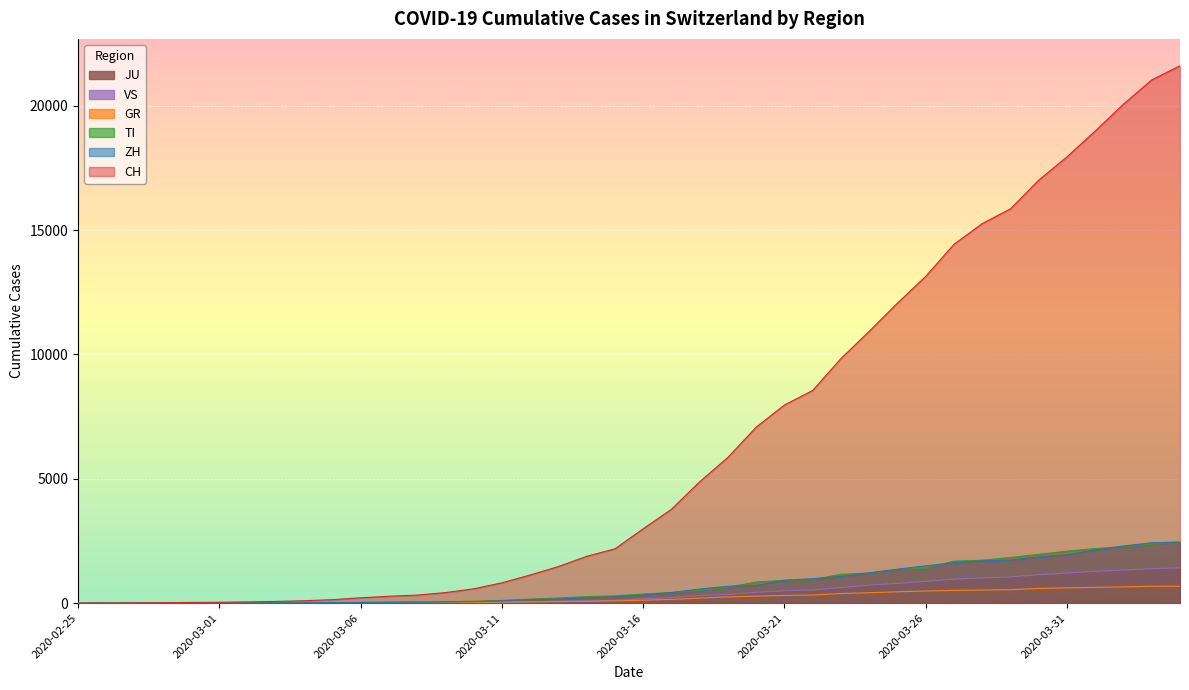

Reading left to right, transcribe all the data shown in this chart.

CH: 2020-02-25=0	2020-02-26=4	2020-02-27=8	2020-02-28=20	2020-02-29=30	2020-03-01=36	2020-03-02=50	2020-03-03=70	2020-03-04=97	2020-03-05=141	2020-03-06=216	2020-03-07=278	2020-03-08=325	2020-03-09=426	2020-03-10=577	2020-03-11=817	2020-03-12=1132	2020-03-13=1472	2020-03-14=1883	2020-03-15=2183	2020-03-16=2989	2020-03-17=3774	2020-03-18=4879	2020-03-19=5861	2020-03-20=7075	2020-03-21=7967	2020-03-22=8551	2020-03-23=9834	2020-03-24=10930	2020-03-25=12061	2020-03-26=13138	2020-03-27=14426	2020-03-28=15259	2020-03-29=15851	2020-03-30=17005	2020-03-31=17943	2020-04-01=18980	2020-04-02=20062	2020-04-03=21035	2020-04-04=21605
ZH: 2020-02-25=0	2020-02-26=0	2020-02-27=0	2020-02-28=2	2020-02-29=6	2020-03-01=7	2020-03-02=10	2020-03-03=13	2020-03-04=15	2020-03-05=23	2020-03-06=29	2020-03-07=34	2020-03-08=40	2020-03-09=49	2020-03-10=62	2020-03-11=101	2020-03-12=140	2020-03-13=163	2020-03-14=218	2020-03-15=250	2020-03-16=326	2020-03-17=429	2020-03-18=568	2020-03-19=679	2020-03-20=711	2020-03-21=925	2020-03-22=984	2020-03-23=1073	2020-03-24=1221	2020-03-25=1368	2020-03-26=1500	2020-03-27=1627	2020-03-28=1701	2020-03-29=1733	2020-03-30=1859	2020-03-31=1947	2020-04-01=2136	2020-04-02=2300	2020-04-03=2428	2020-04-04=2461
GR: 2020-02-25=0	2020-02-26=2	2020-02-27=2	2020-02-28=6	2020-02-29=6	2020-03-01=6	2020-03-02=9	2020-03-03=10	2020-03-04=13	2020-03-05=15	2020-03-06=16	2020-03-07=18	2020-03-08=19	2020-03-09=28	2020-03-10=32	2020-03-11=44	2020-03-12=53	2020-03-13=65	2020-03-14=73	2020-03-15=93	2020-03-16=118	2020-03-17=152	2020-03-18=204	2020-03-19=252	2020-03-20=283	2020-03-21=311	2020-03-22=327	2020-03-23=386	2020-03-24=419	2020-03-25=458	2020-03-26=487	2020-03-27=513	2020-03-28=527	2020-03-29=542	2020-03-30=591	2020-03-31=617	2020-04-01=635	2020-04-02=655	2020-04-03=678	2020-04-04=680
TI: 2020-02-25=0	2020-02-26=0	2020-02-27=1	2020-02-28=1	2020-02-29=2	2020-03-01=2	2020-03-02=4	2020-03-03=8	2020-03-04=13	2020-03-05=25	2020-03-06=28	2020-03-07=41	2020-03-08=49	2020-03-09=61	2020-03-10=75	2020-03-11=108	2020-03-12=163	2020-03-13=206	2020-03-14=265	2020-03-15=293	2020-03-16=368	2020-03-17=426	2020-03-18=511	2020-03-19=638	2020-03-20=849	2020-03-21=916	2020-03-22=945	2020-03-23=1162	2020-03-24=1209	2020-03-25=1354	2020-03-26=1401	2020-03-27=1688	2020-03-28=1727	2020-03-29=1837	2020-03-30=1962	2020-03-31=2091	2020-04-01=2195	2020-04-02=2271	2020-04-03=2377	2020-04-04=2442
VS: 2020-02-25=0	2020-02-26=0	2020-02-27=0	2020-02-28=1	2020-02-29=1	2020-03-01=2	2020-03-02=3	2020-03-03=3	2020-03-04=4	2020-03-05=5	2020-03-06=6	2020-03-07=7	2020-03-08=12	2020-03-09=17	2020-03-10=22	2020-03-11=30	2020-03-12=53	2020-03-13=76	2020-03-14=98	2020-03-15=115	2020-03-16=172	2020-03-17=225	2020-03-18=312	2020-03-19=349	2020-03-20=436	2020-03-21=498	2020-03-22=535	2020-03-23=628	2020-03-24=728	2020-03-25=793	2020-03-26=874	2020-03-27=968	2020-03-28=1017	2020-03-29=1055	2020-03-30=1144	2020-03-31=1211	2020-04-01=1282	2020-04-02=1334	2020-04-03=1385	2020-04-04=1418
JU: 2020-02-25=0	2020-02-26=0	2020-02-27=1	2020-02-28=1	2020-02-29=1	2020-03-01=1	2020-03-02=1	2020-03-03=2	2020-03-04=2	2020-03-05=4	2020-03-06=4	2020-03-07=5	2020-03-08=5	2020-03-09=7	2020-03-10=7	2020-03-11=7	2020-03-12=12	2020-03-13=17	2020-03-14=18	2020-03-15=19	2020-03-16=25	2020-03-17=29	2020-03-18=32	2020-03-19=36	2020-03-20=44	2020-03-21=54	2020-03-22=61	2020-03-23=69	2020-03-24=82	2020-03-25=92	2020-03-26=100	2020-03-27=114	2020-03-28=119	2020-03-29=127	2020-03-30=128	2020-03-31=140	2020-04-01=145	2020-04-02=149	2020-04-03=149	2020-04-04=154